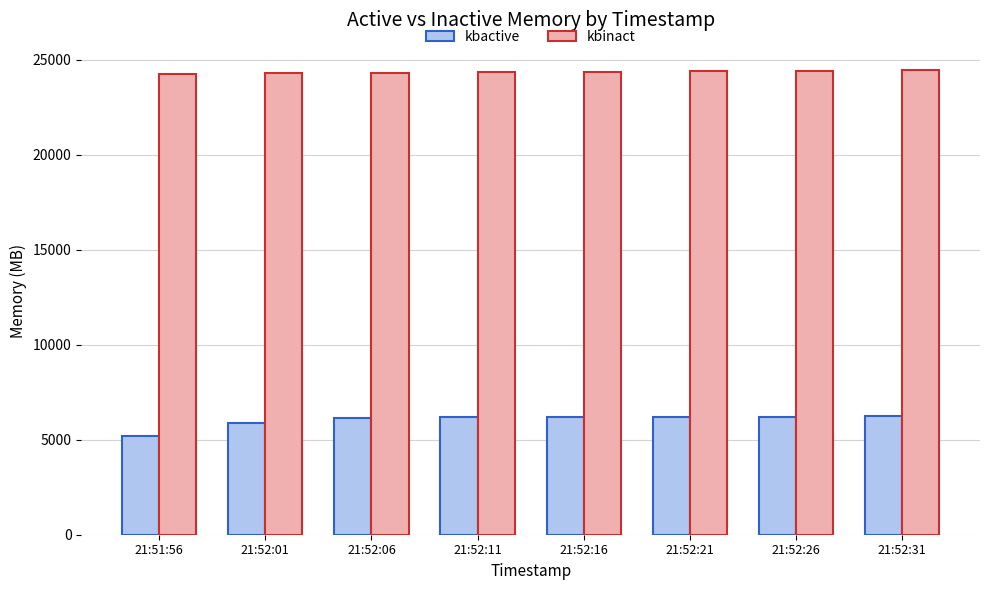

What is the difference between the highest and lowest values at 21:52:16?

18193.3